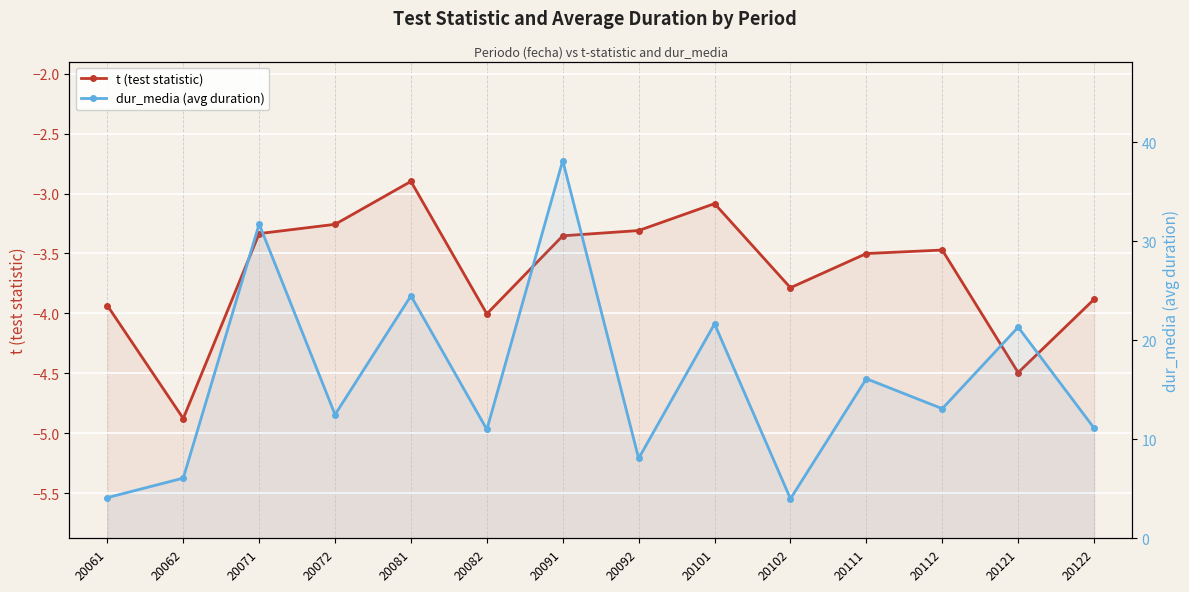

The value of dur_media (avg duration) at 20081 is 24.5. True or false?

True